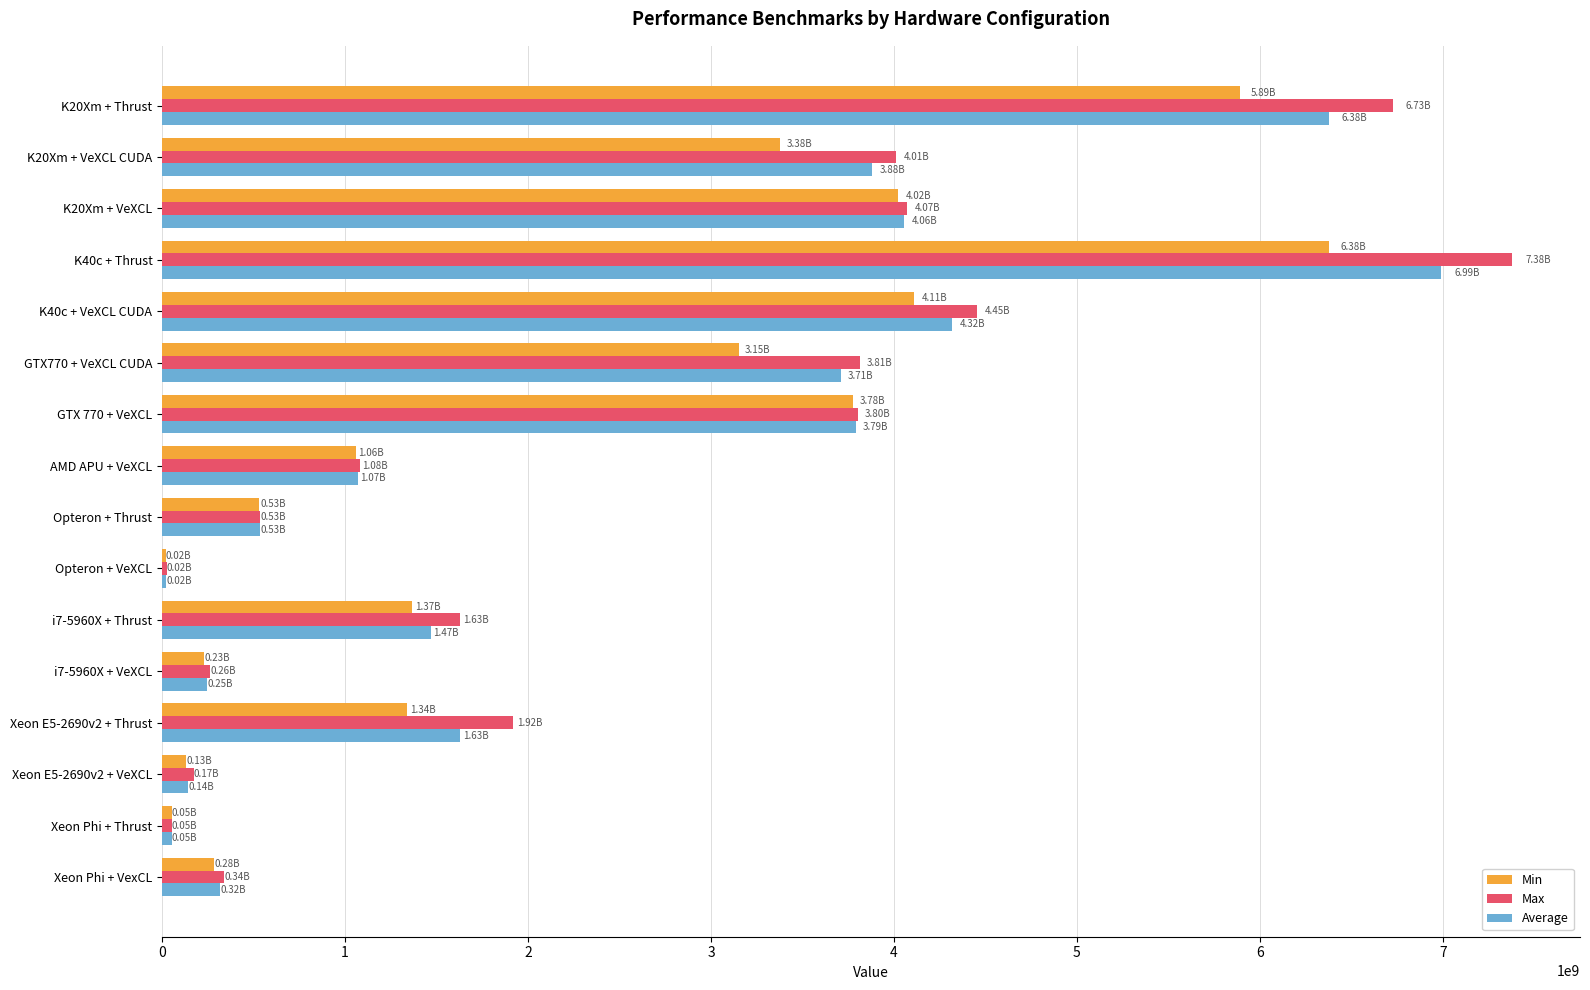

What is the total value across all series at K20Xm + VeXCL CUDA?

11274928750.0